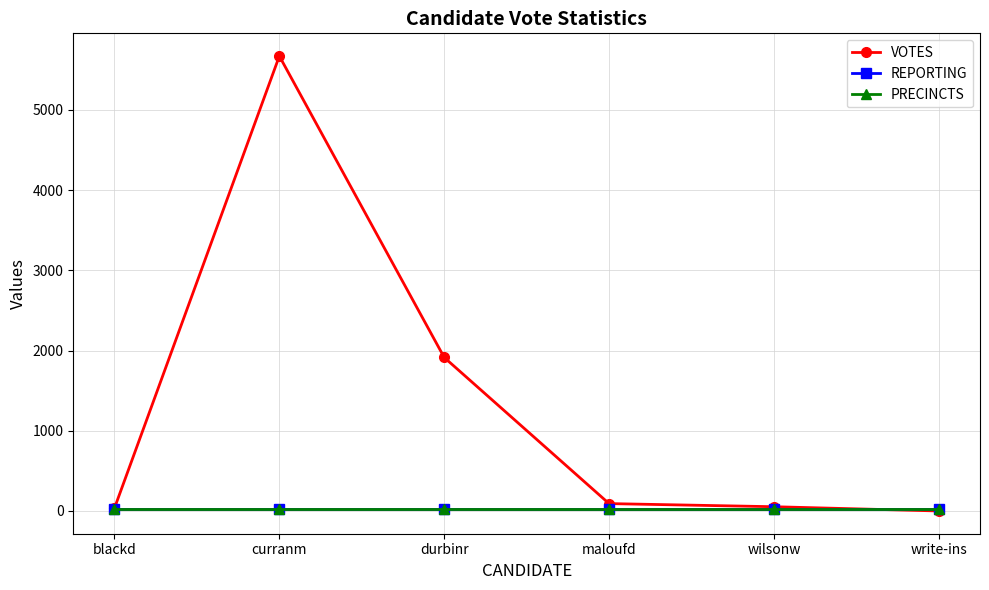

At how many categories does at least one series exceed 3110?

1